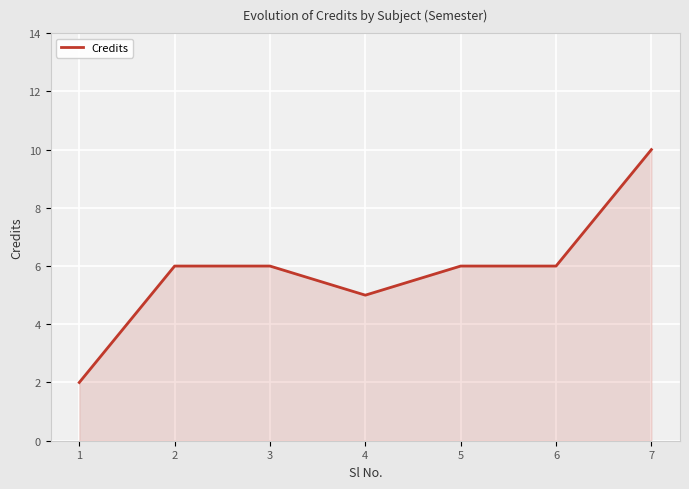

Is it true that the value at 4 is 7?

False